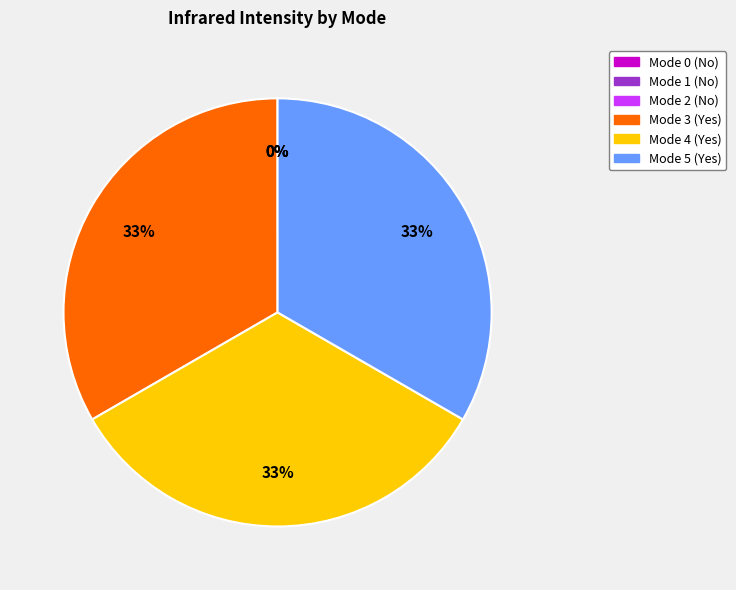

To the nearest percent, what portion does Mode 4 (Yes) represent?

33%